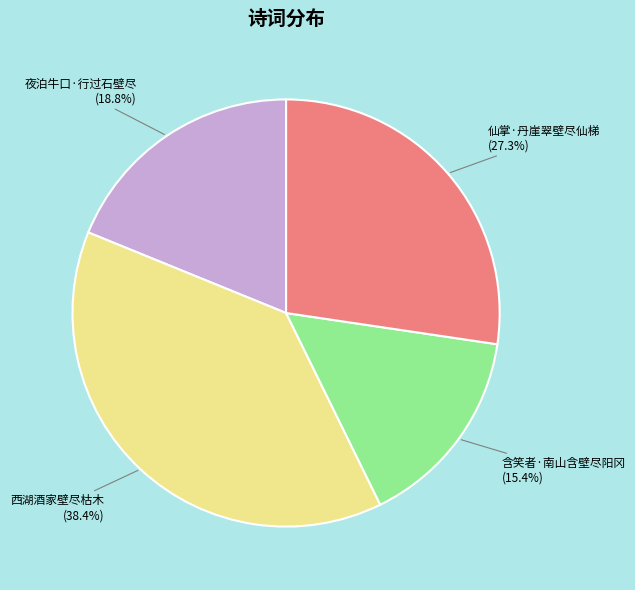

Is the sum of 夜泊牛口·行过石壁尽 and 仙掌·丹崖翠壁尽仙梯 greater than half?

No